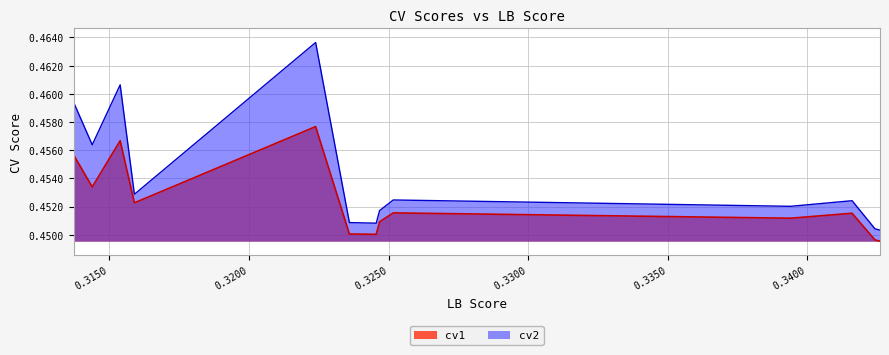

At which category is the sum across all series the highest?

0.32239